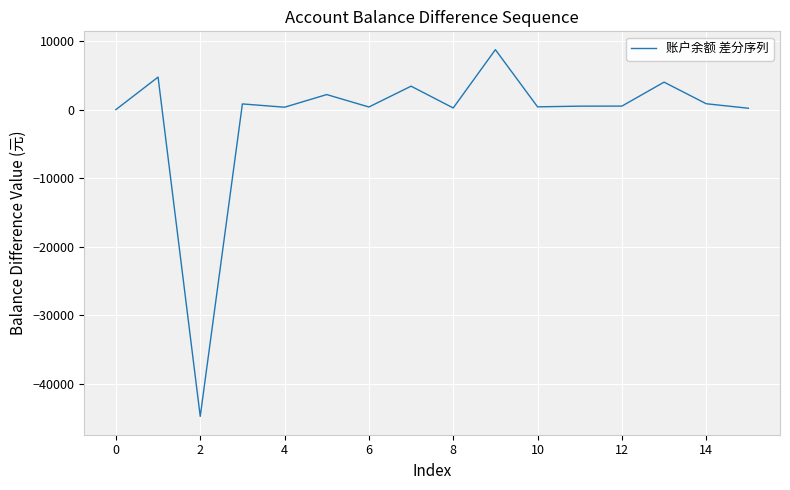

What is the difference between the maximum and minimum values?

53449.3